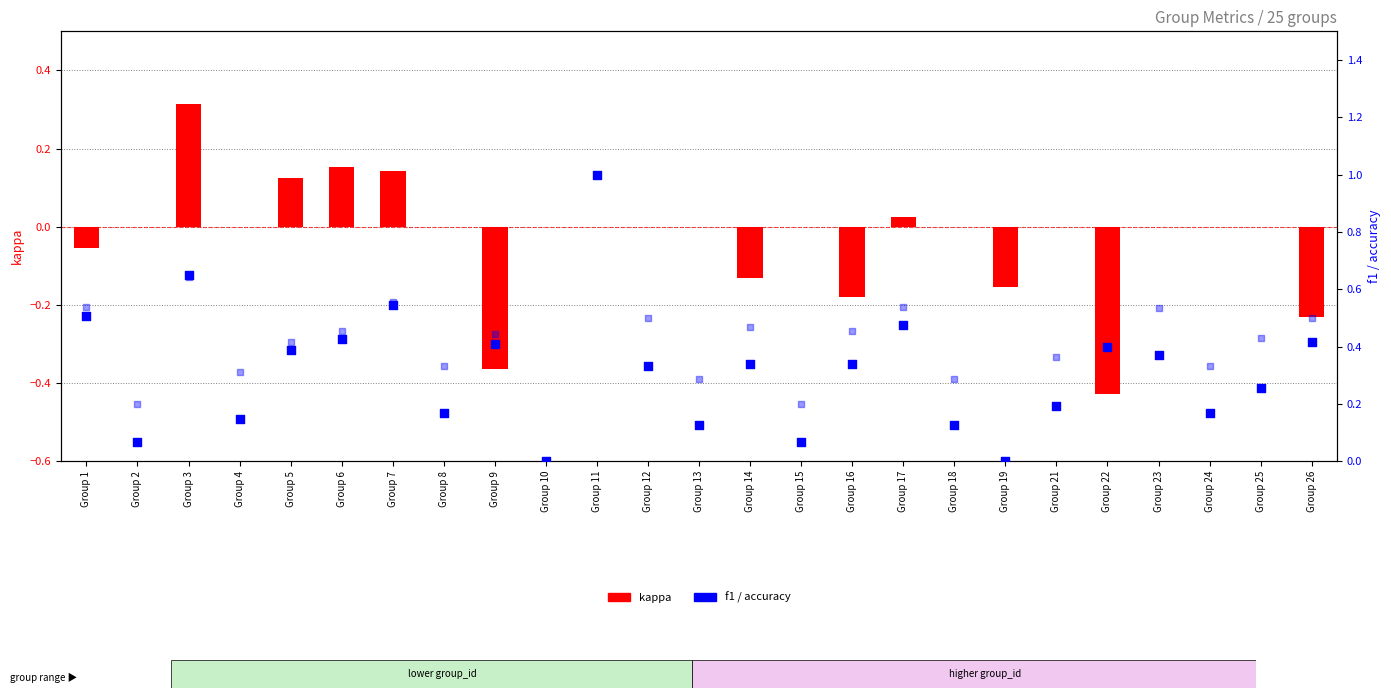

Which series has the largest total across all categories?

accuracy